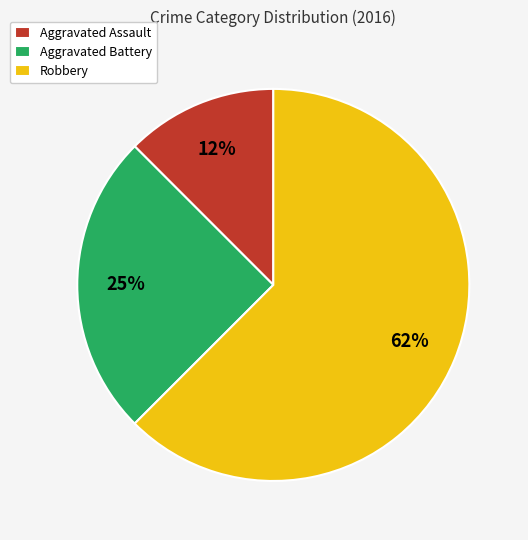

Is it true that Aggravated Assault is 1% of the pie?

False